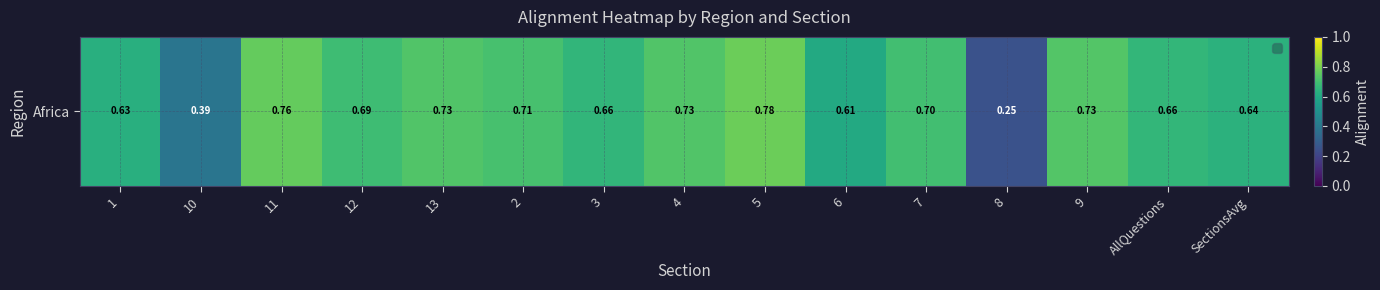

Between 8 and 9, which is larger?

9